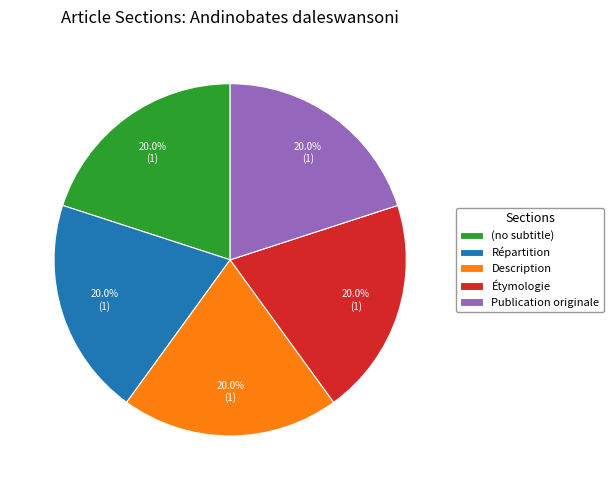

To the nearest percent, what is the difference between the largest and smallest slice percentages?

0%